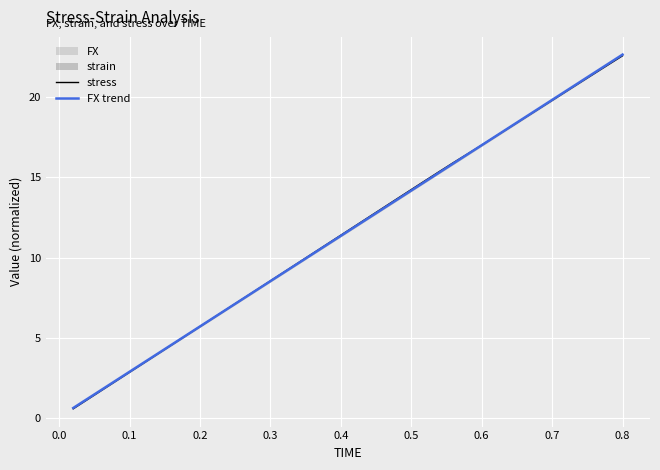

Which series has the largest range (max minus min)?

FX trend